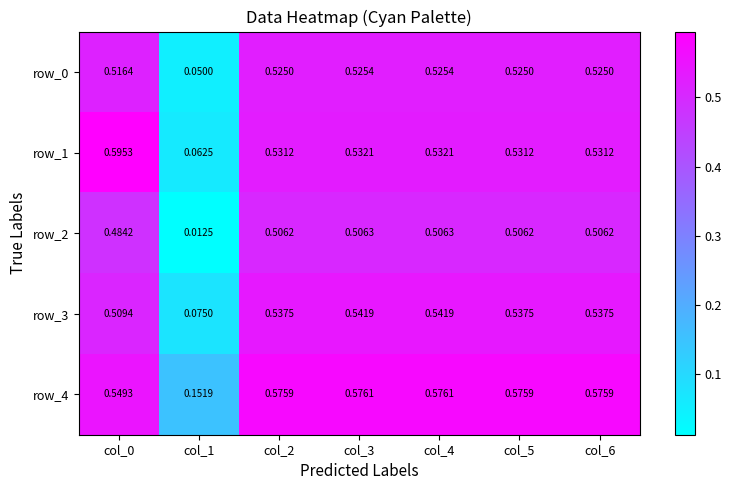

Is the value of row_4 at col_2 greater than the value of row_2 at col_2?

Yes